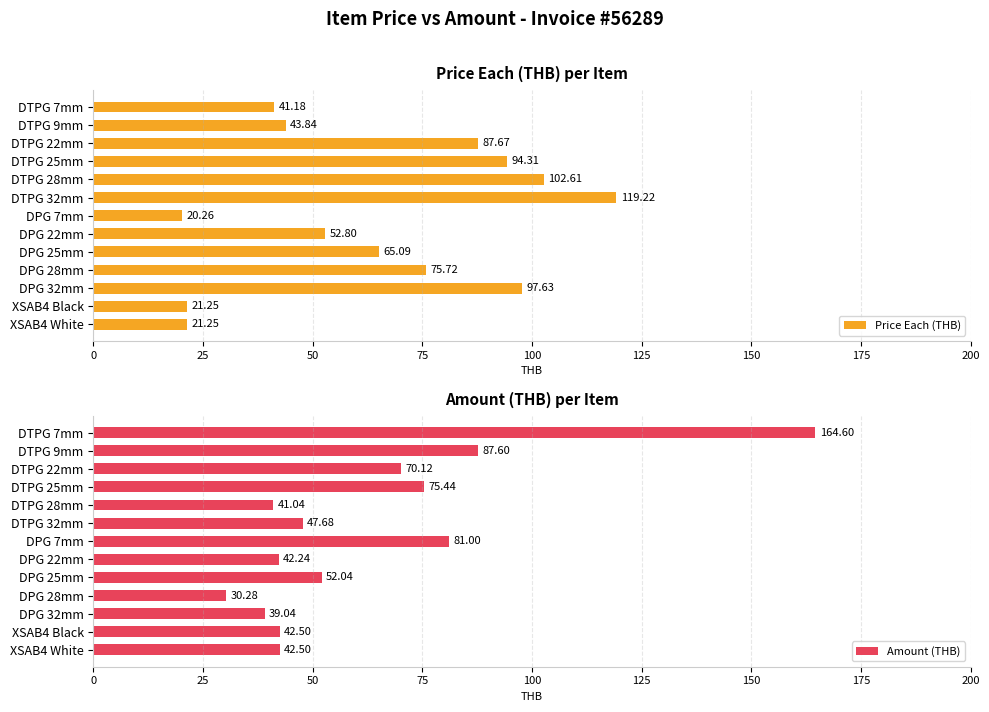

What is the maximum value shown in the chart?

164.6